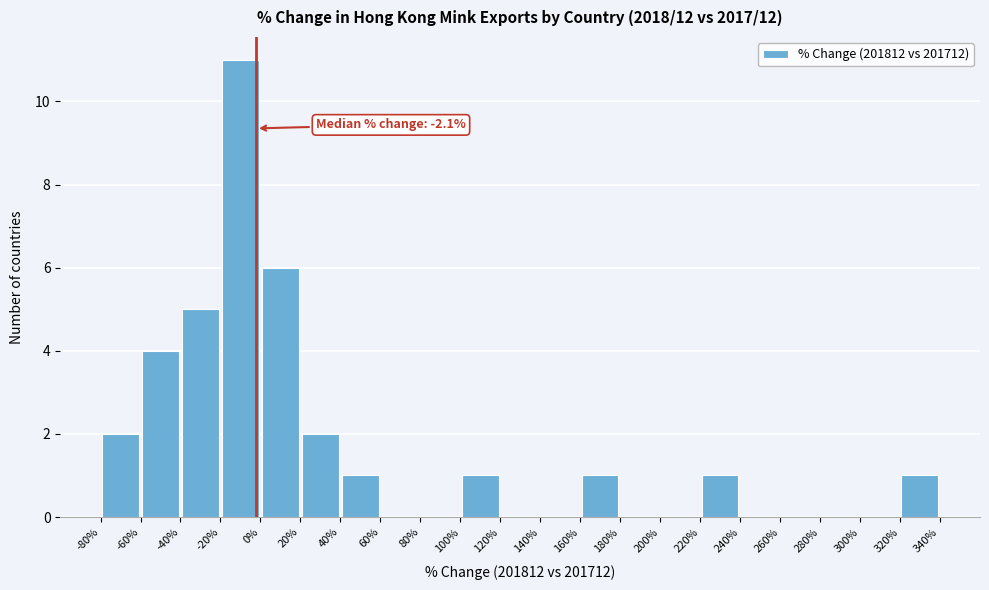

Over which range of the x-axis is the bar tallest?

-20% to 0%